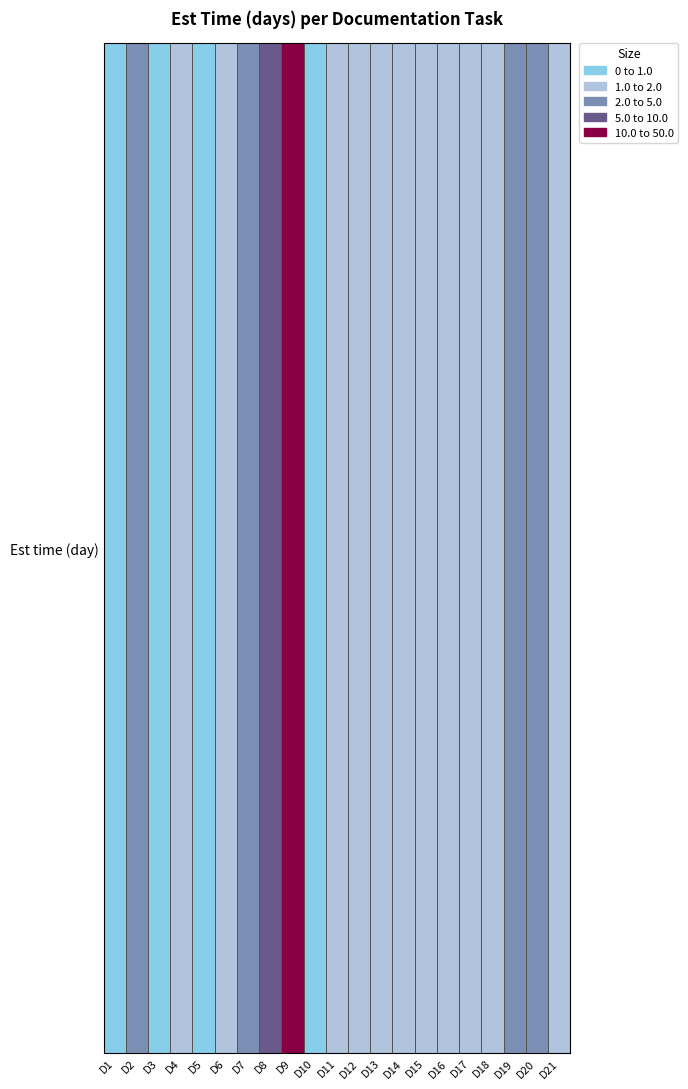

Reading right to left, list all the values displayed in this chart.

1.0	2.0	2.0	1.0	1.0	1.0	1.0	1.0	1.0	1.0	1.0	0.5	50.0	5.0	3.0	1.0	0.2	1.0	0.2	3.0	0.2